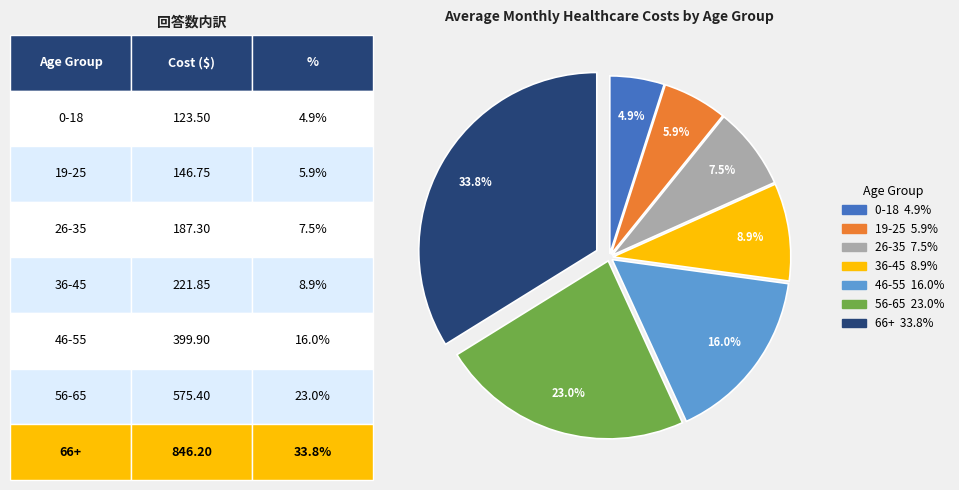

How many segments does this pie chart have?

7